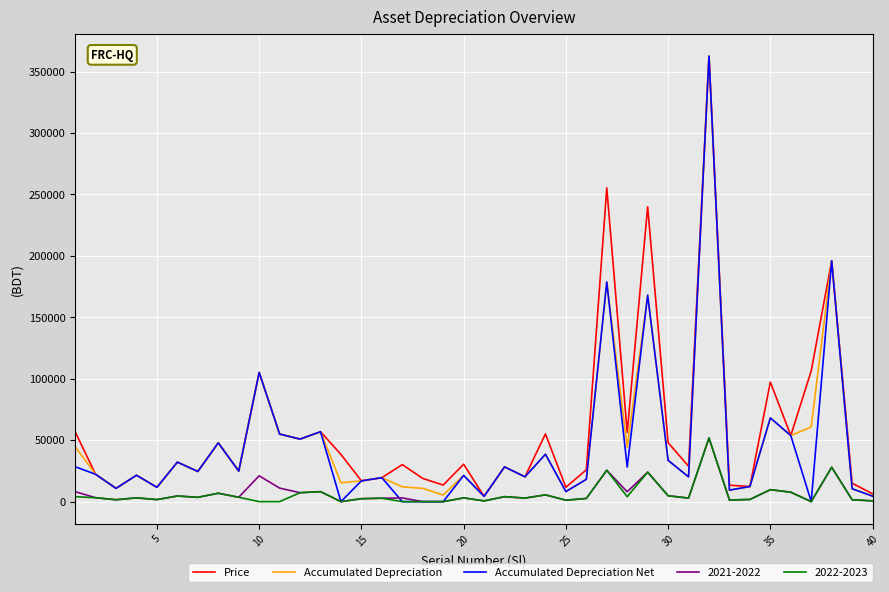

How many categories are shown in the chart?

40